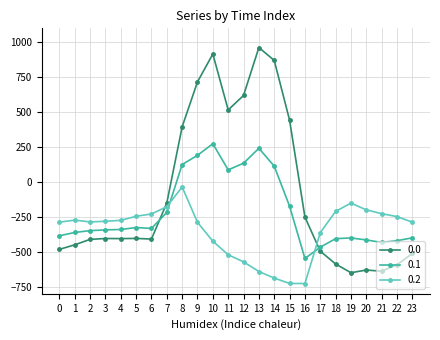

True or false: 0.0 has more than 0 points higher than both neighbors.

True